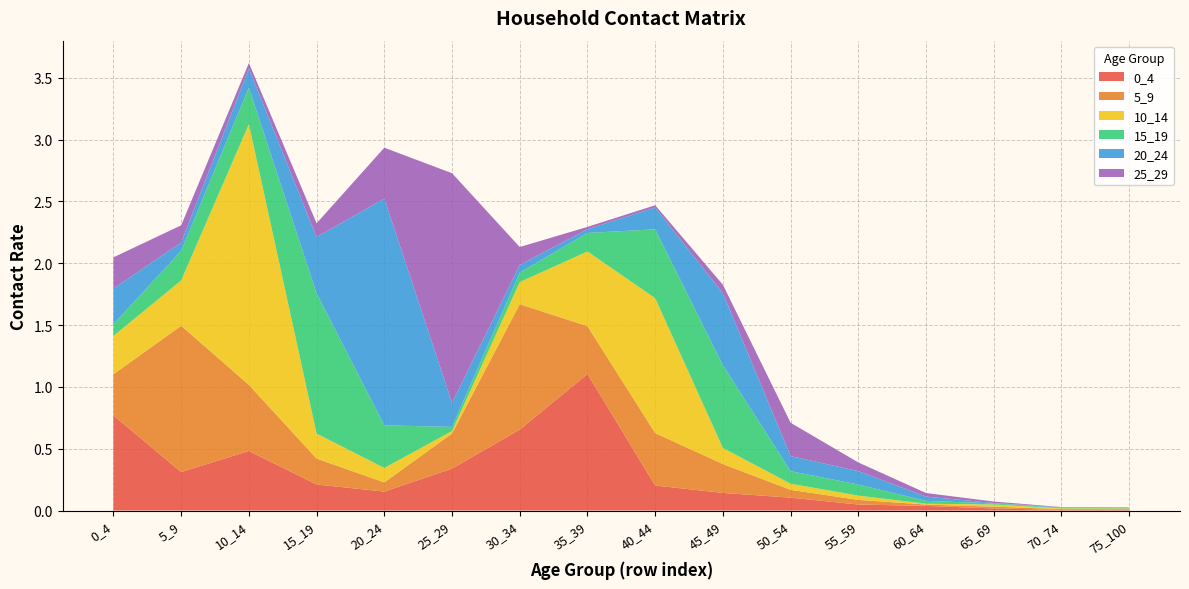

Reading right to left, what are all the values shown in this chart?

0_4: 0.0	0.0	0.0	0.0	0.0	0.1	0.1	0.2	1.1	0.7	0.3	0.2	0.2	0.5	0.3	0.8
5_9: 0.0	0.0	0.0	0.0	0.0	0.1	0.2	0.4	0.4	1.0	0.3	0.1	0.2	0.5	1.2	0.3
10_14: 0.0	0.0	0.0	0.0	0.0	0.0	0.1	1.1	0.6	0.2	0.0	0.1	0.2	2.1	0.4	0.3
15_19: 0.0	0.0	0.0	0.0	0.1	0.1	0.7	0.6	0.1	0.1	0.0	0.3	1.1	0.3	0.2	0.1
20_24: 0.0	0.0	0.0	0.0	0.1	0.1	0.6	0.2	0.0	0.1	0.2	1.8	0.5	0.2	0.1	0.3
25_29: 0.0	0.0	0.0	0.0	0.1	0.3	0.1	0.0	0.0	0.1	1.9	0.4	0.1	0.0	0.1	0.3